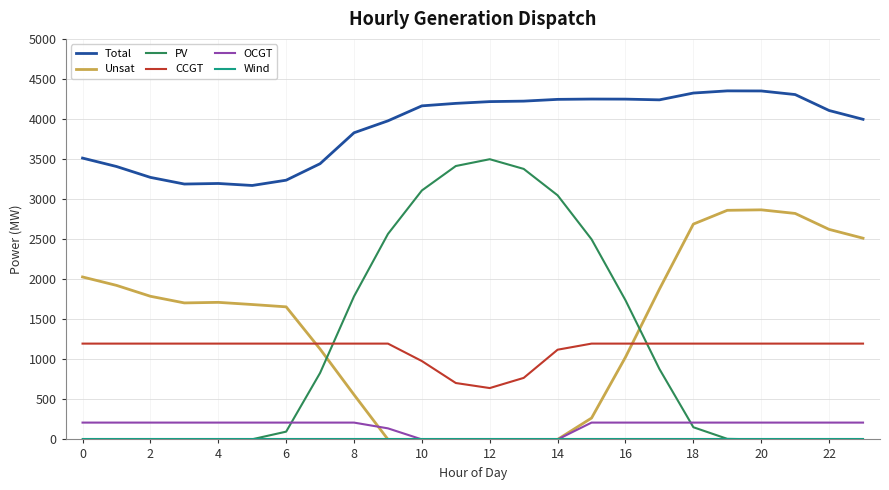

Which series has the largest total across all categories?

Total